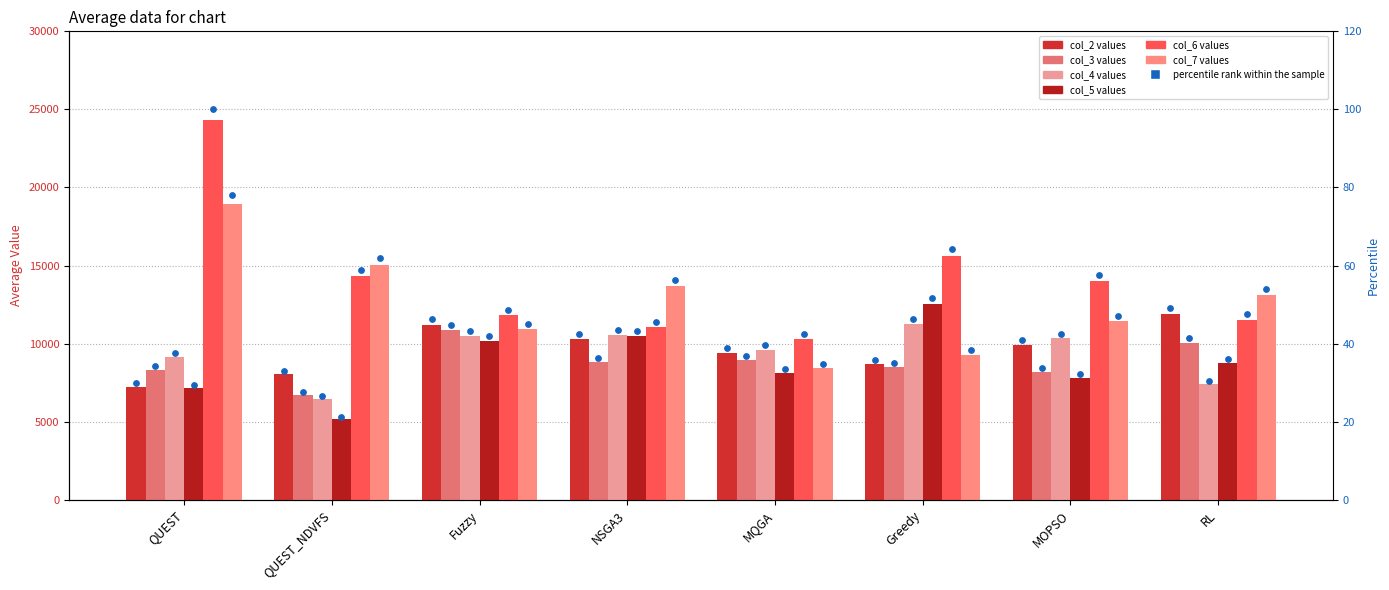

Which series has the largest total across all categories?

col_6